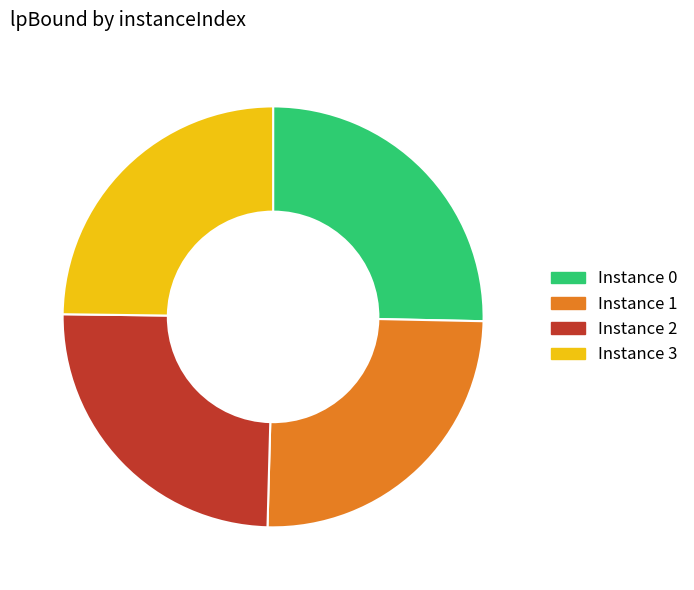

Is there any slice that represents more than half of the pie?

No